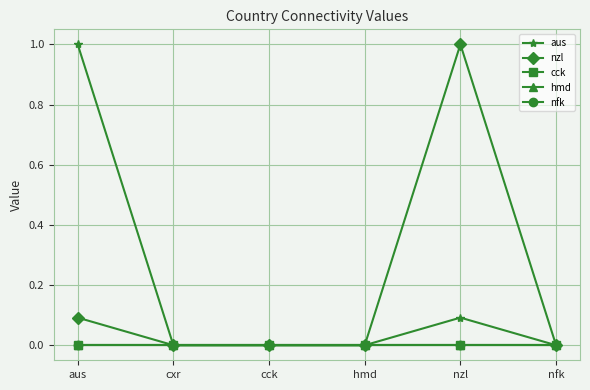

Between cck and hmd, which series saw the biggest shift?

aus